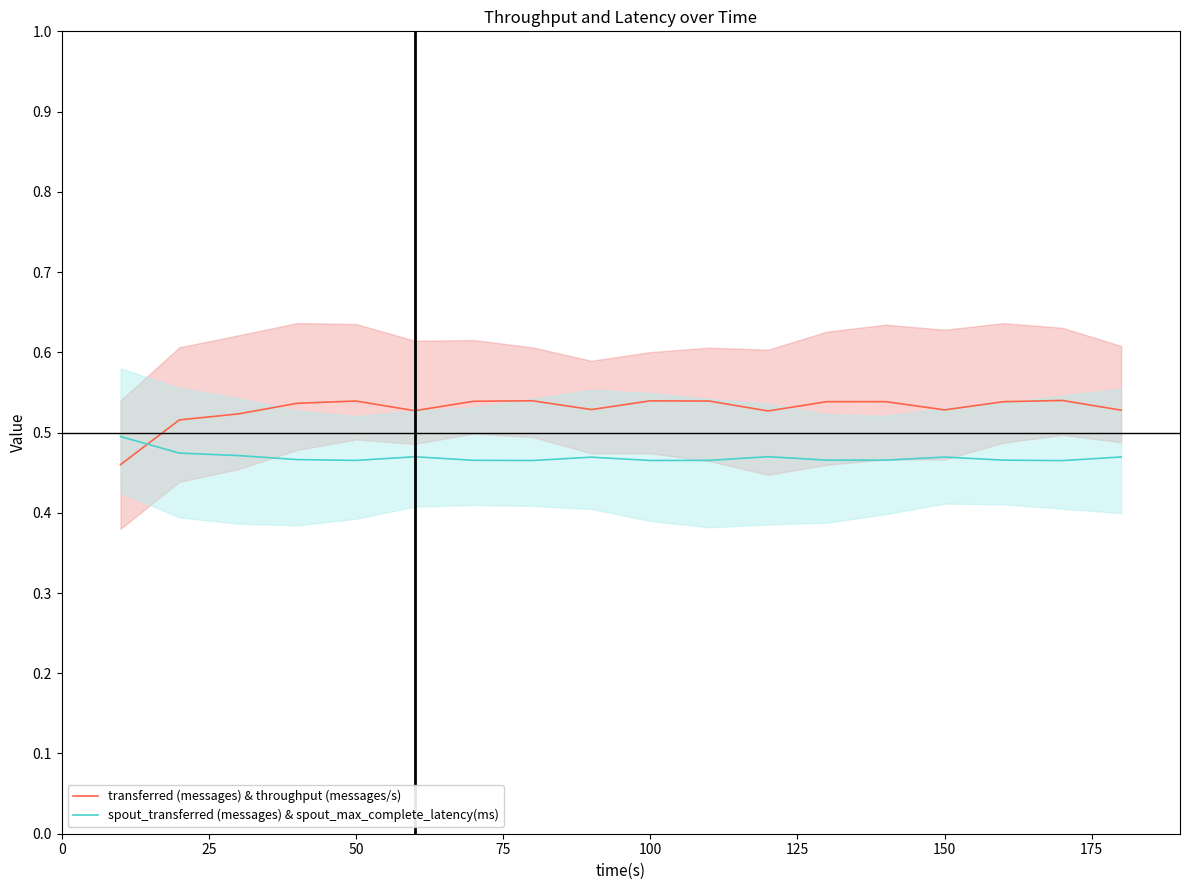

How many intersections are there between transferred (messages) & throughput (messages/s) and spout_transferred (messages) & spout_max_complete_latency(ms)?

1